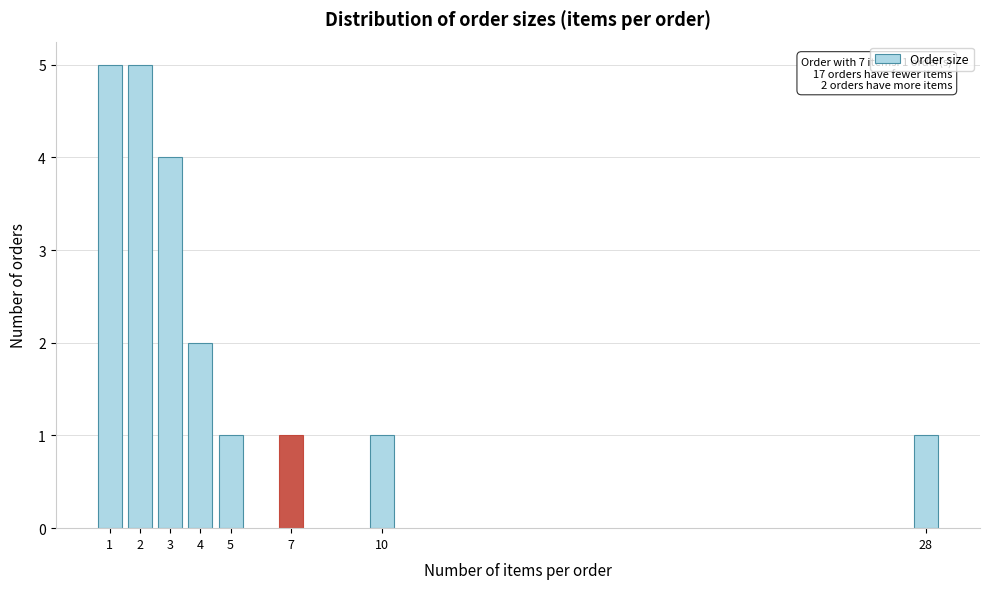

Reading left to right, what are all the values shown in this chart?

5	5	4	2	1	1	1	1